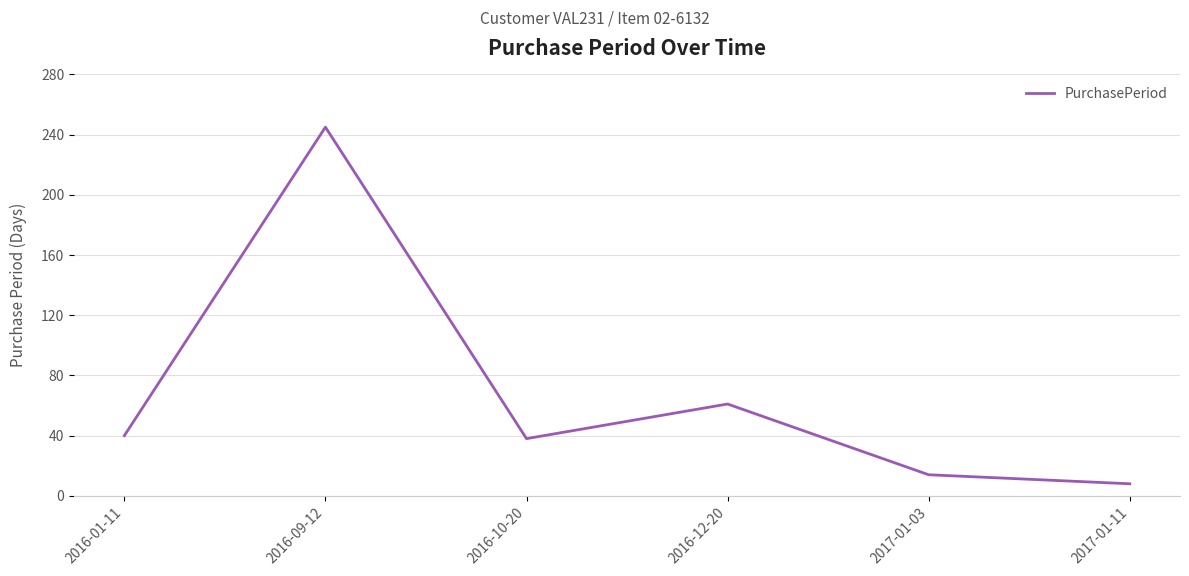

True or false: the data has more than 1 interior local peaks.

True